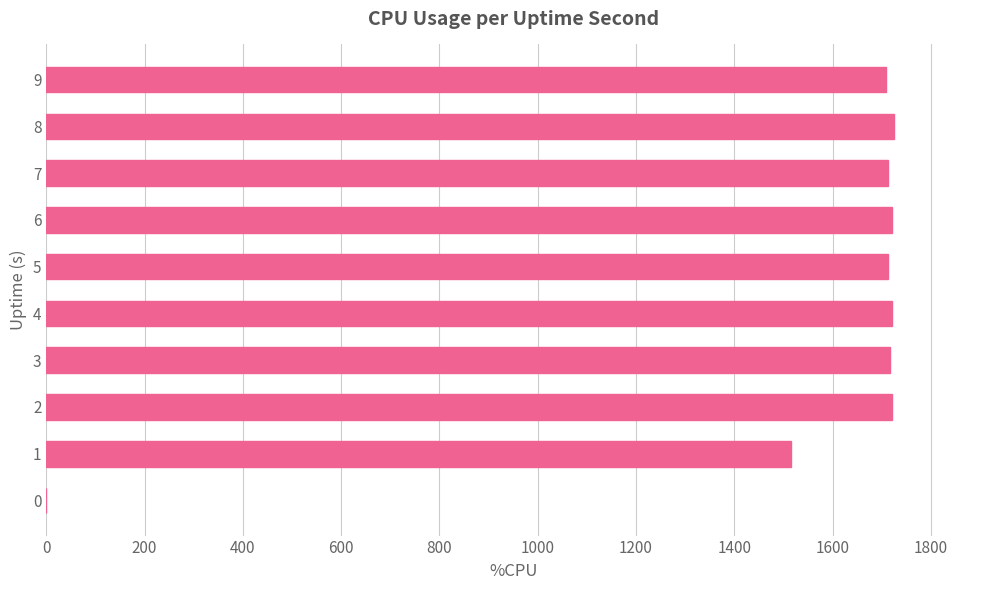

The value at 5 is 1712. True or false?

True